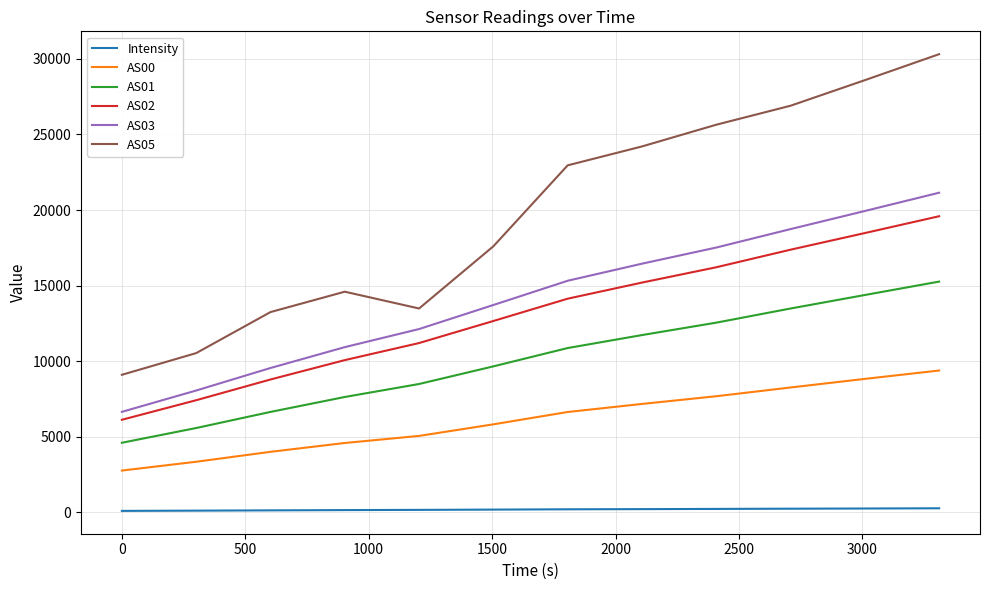

Rank the series by their maximum value, from lowest to highest.

Intensity, AS00, AS01, AS02, AS03, AS05